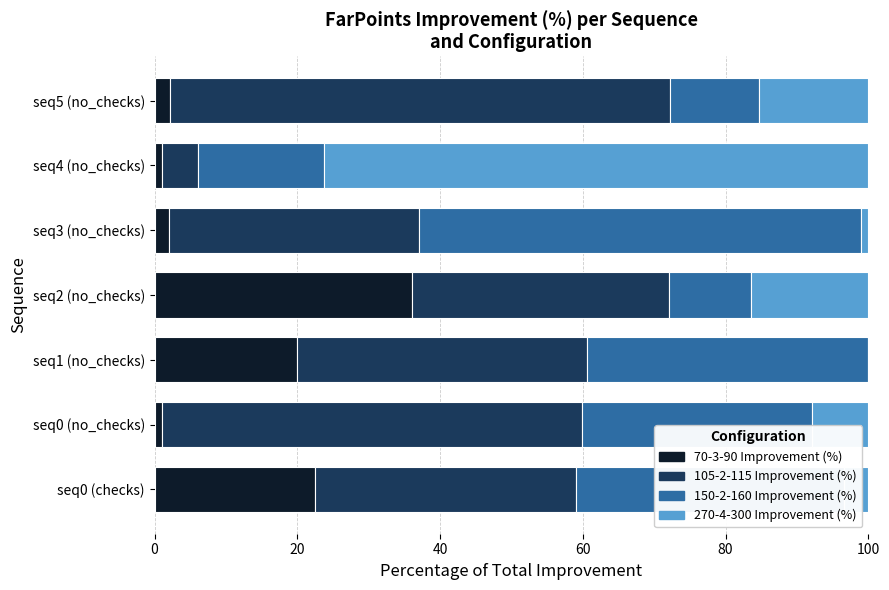

The 70-3-90 Improvement (%) series shows 2.2 at seq5 (no_checks). True or false?

True